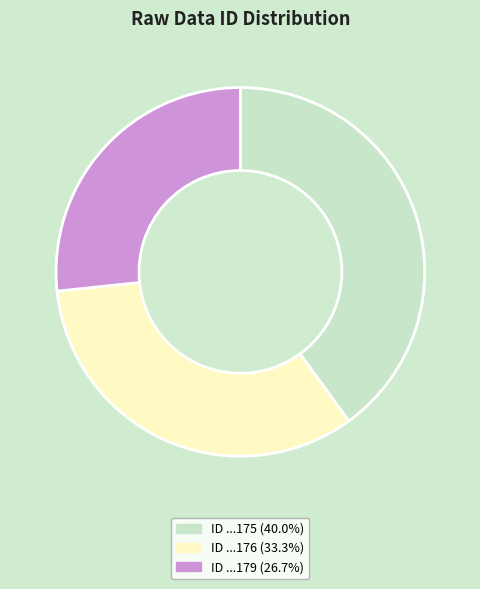

What is the ratio of the value at ID ...179 (26.7%) to the value at ID ...175 (40.0%)?

0.7